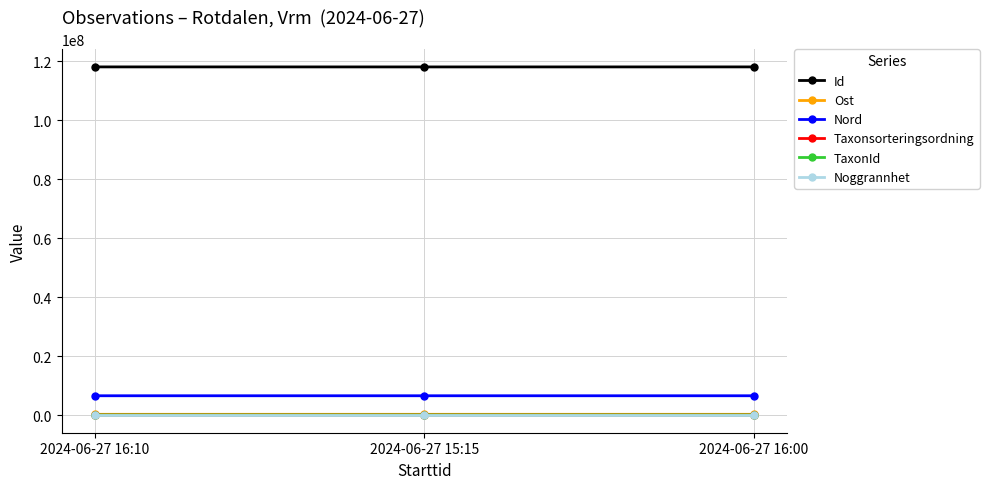

Is it true that Id equals 118131824 at 2024-06-27 16:00?

True